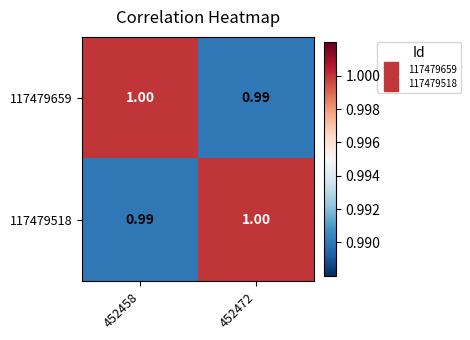

What is the minimum value shown in the chart?

1.0